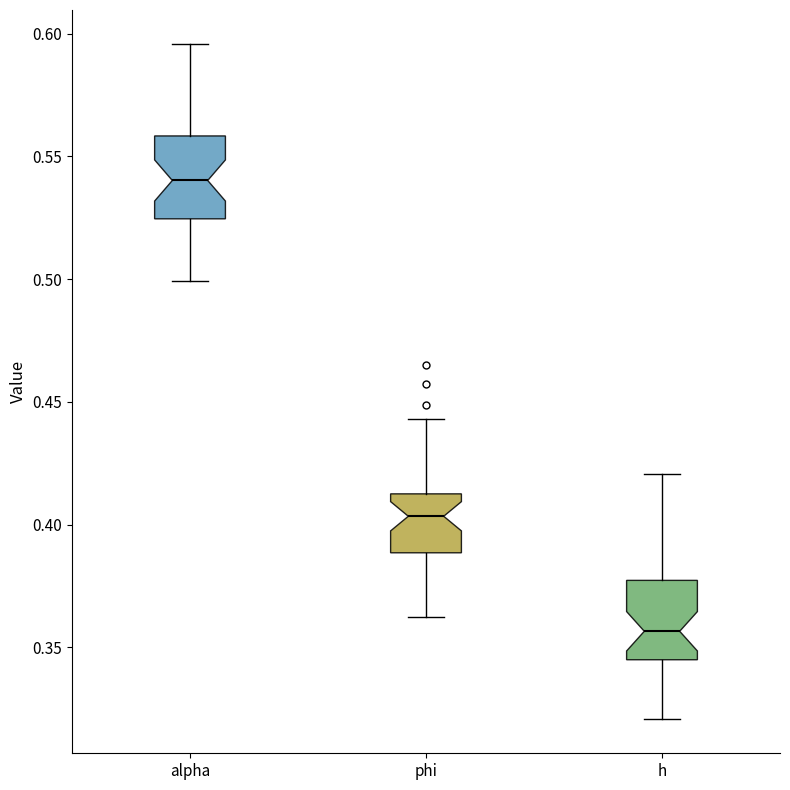

Which box's median line is the lowest?

h